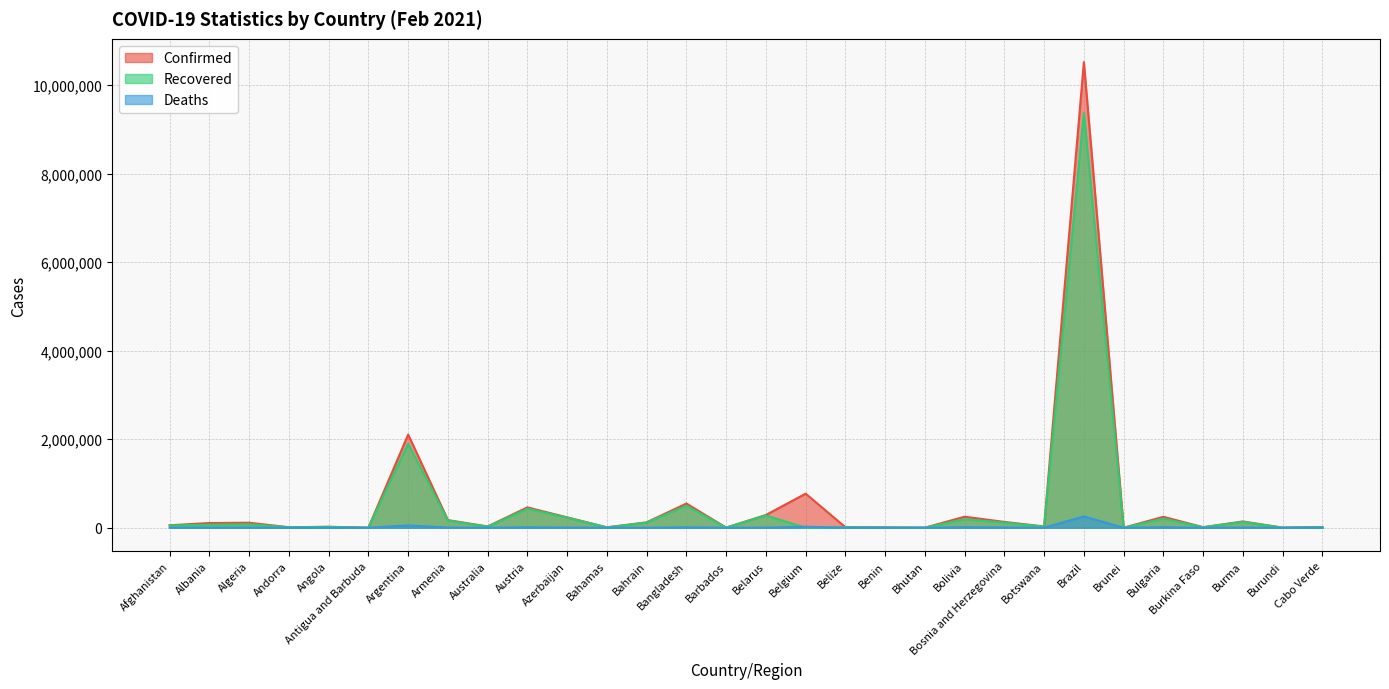

Rank the series by their average value, from highest to lowest.

Confirmed, Recovered, Deaths